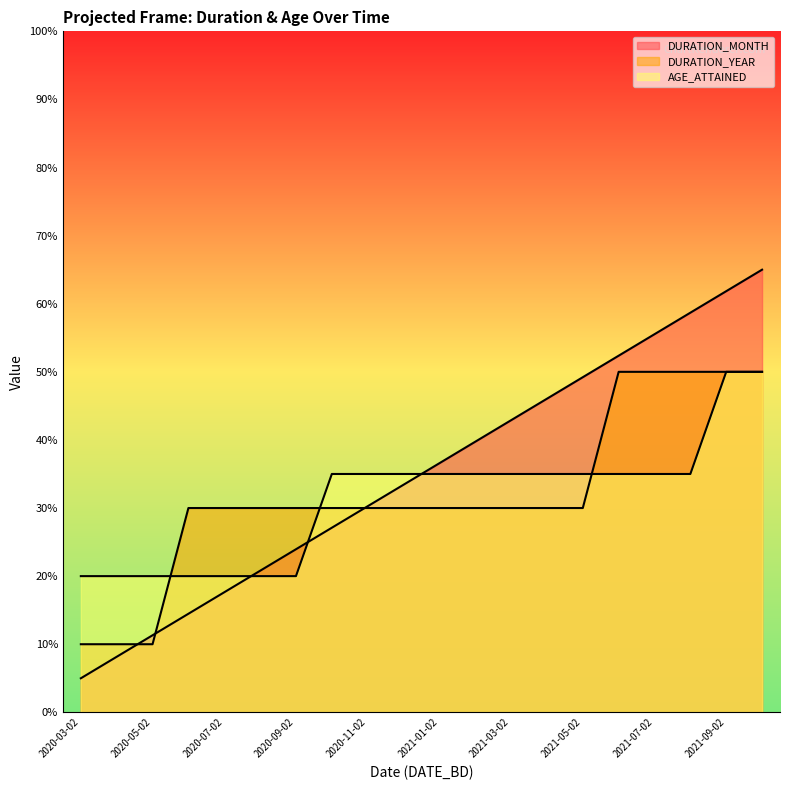

Is it true that DURATION_YEAR equals 30.0 at 2021-03-02?

True